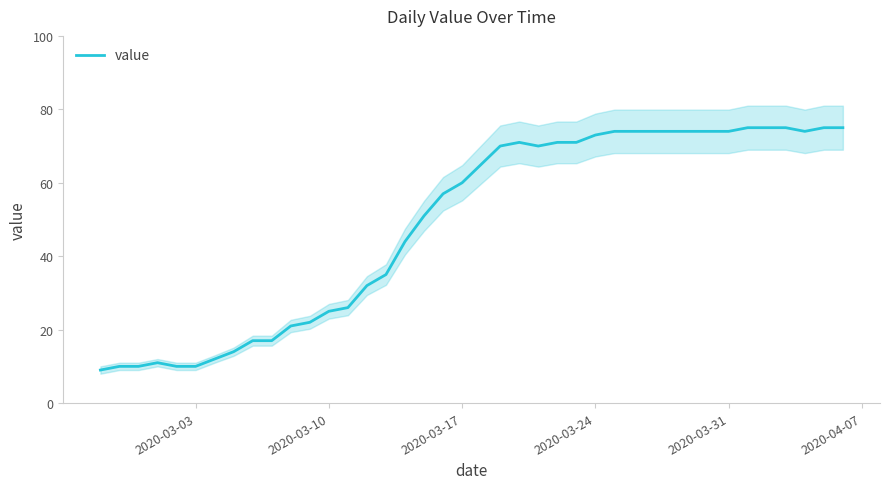

True or false: value has a value of 16 at 2020-03-31.

False